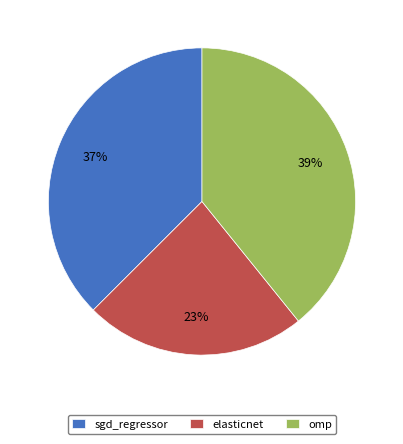

Does omp represent more than half of the total?

No